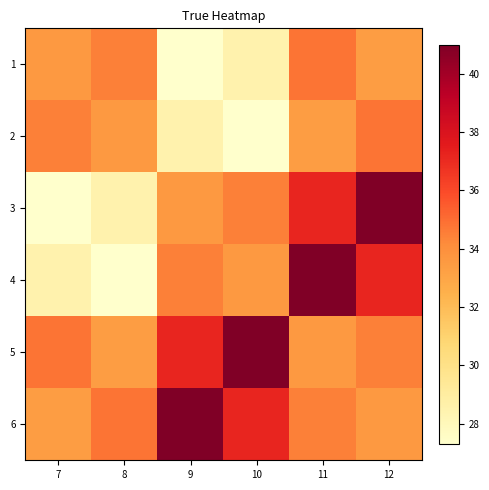

What is the maximum value shown in the chart?

41.0